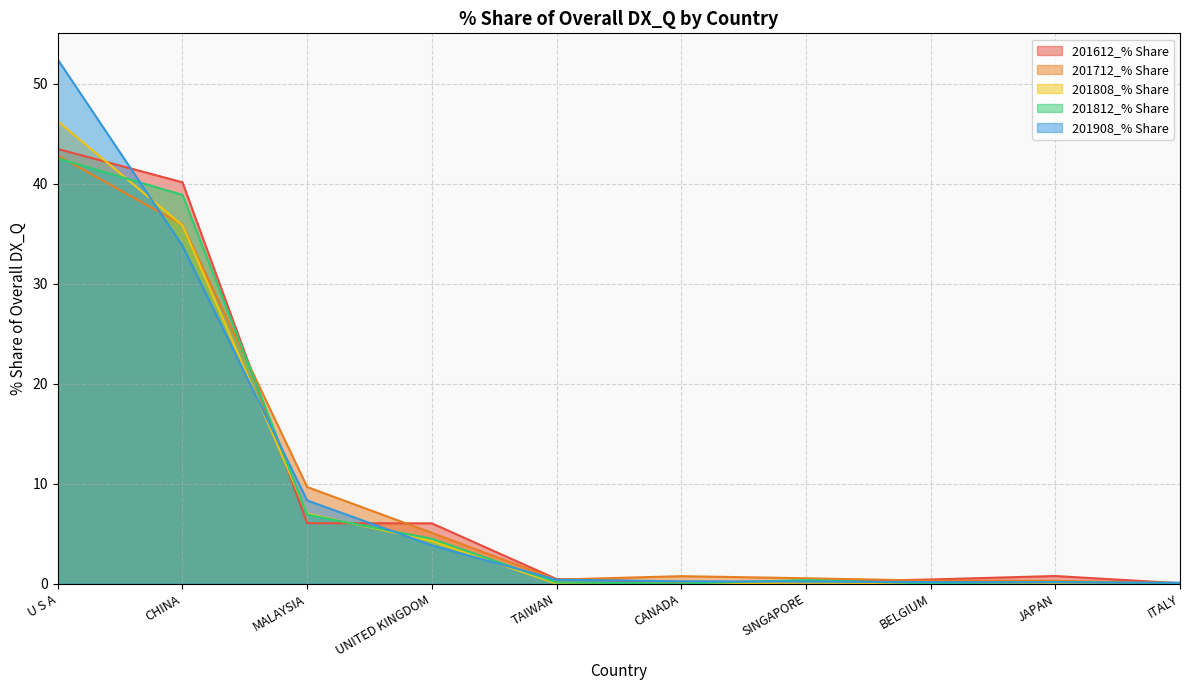

Does the chart have visible grid lines?

Yes